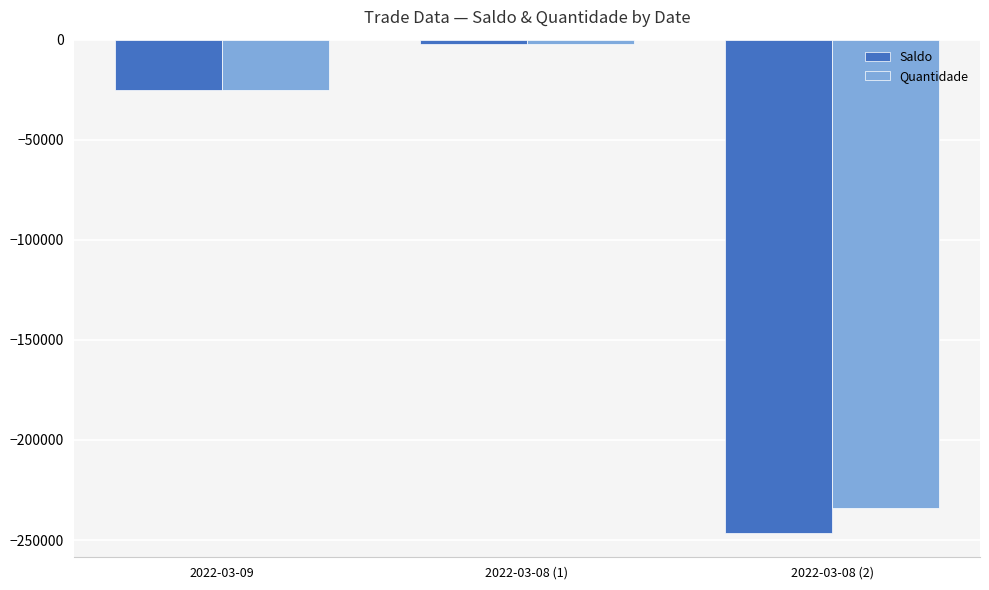

What is the label of the 2nd bar from the right?

2022-03-08 (1)